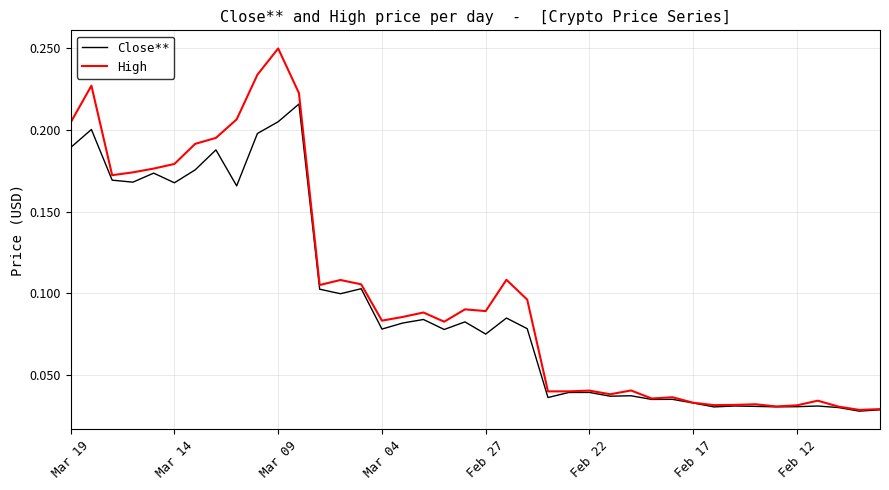

Which series has the largest range (max minus min)?

High